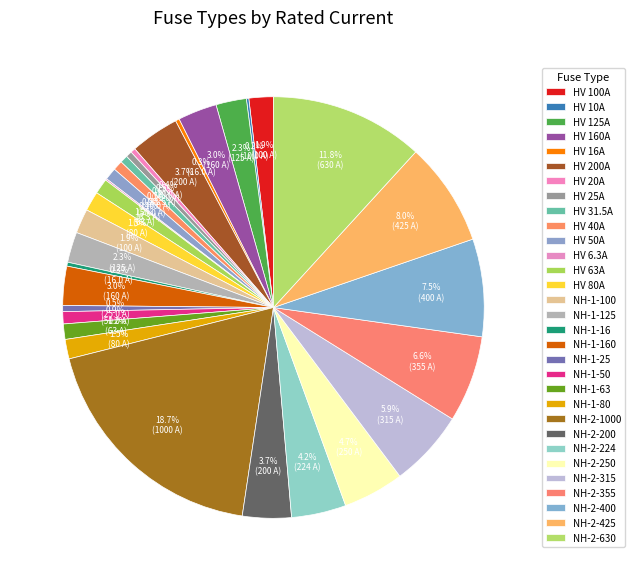

What is the change in value from HV 6.3A to NH-1-63?

+56.7